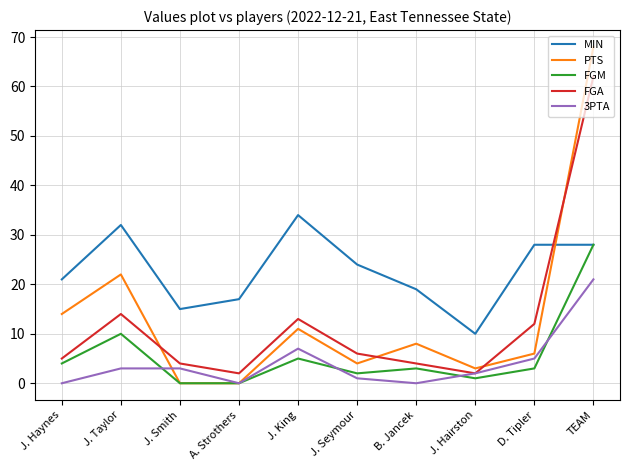

In FGA, how many points are higher than both neighbors (excluding endpoints)?

2